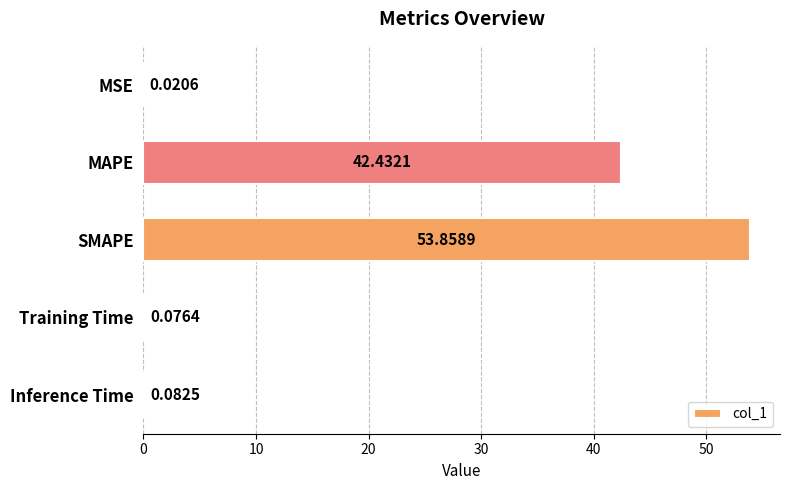

Which category has the highest value across all series?

SMAPE